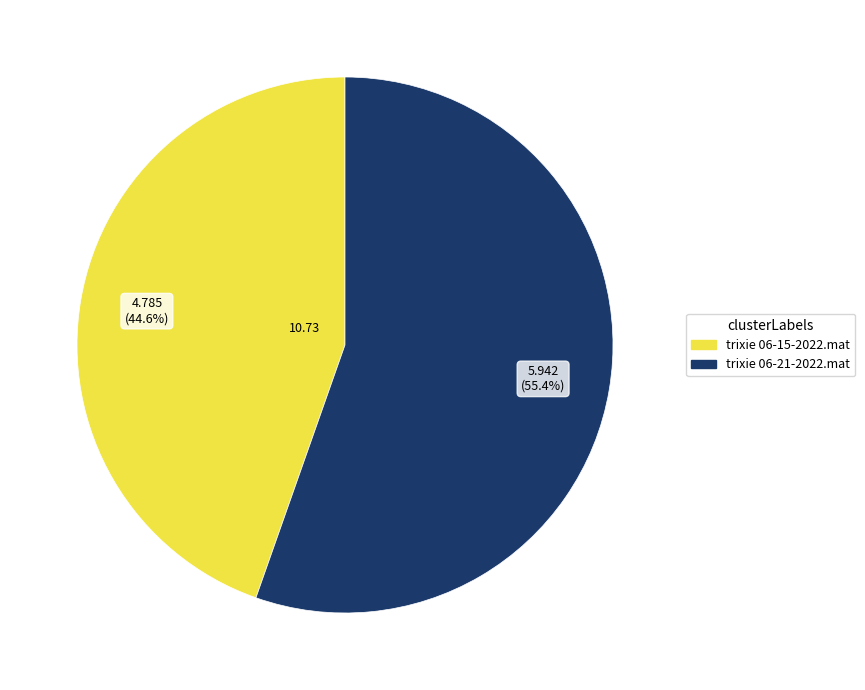

Does trixie 06-15-2022.mat account for over 50% of the chart?

No